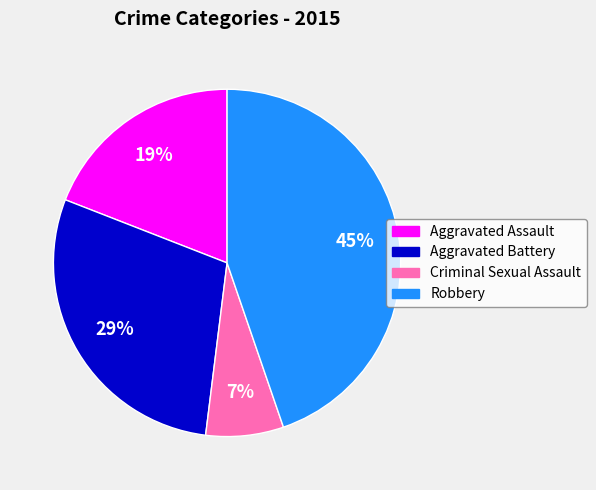

Between Robbery and Criminal Sexual Assault, which is larger?

Robbery